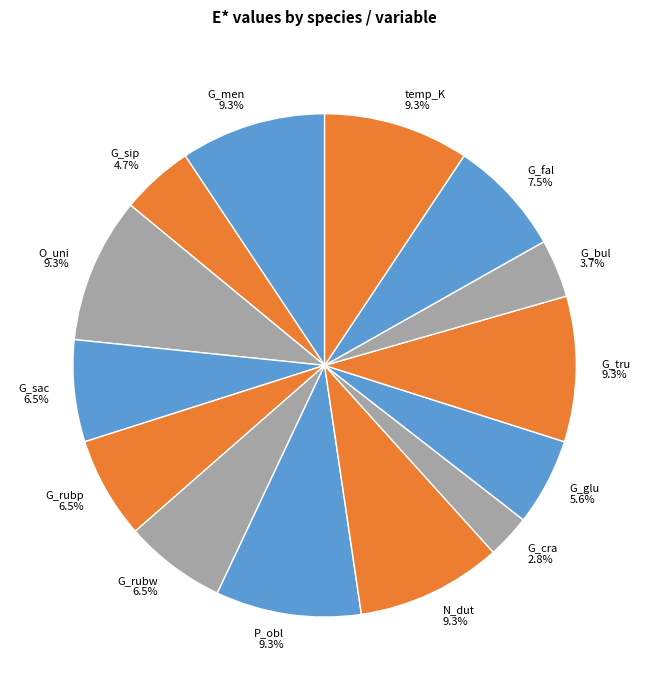

Does G_rubp 6.5% represent more than half of the total?

No